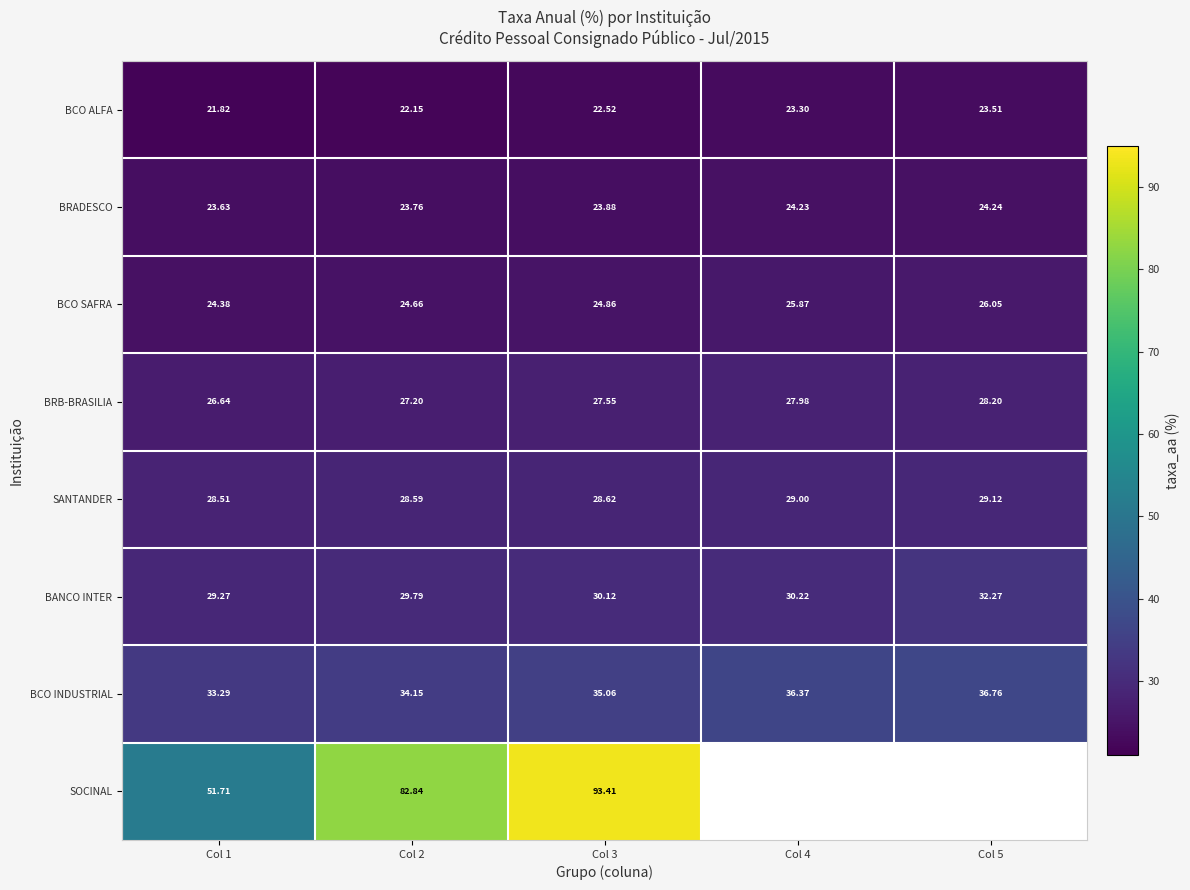

What is the total value across all series at Col 1?

239.2